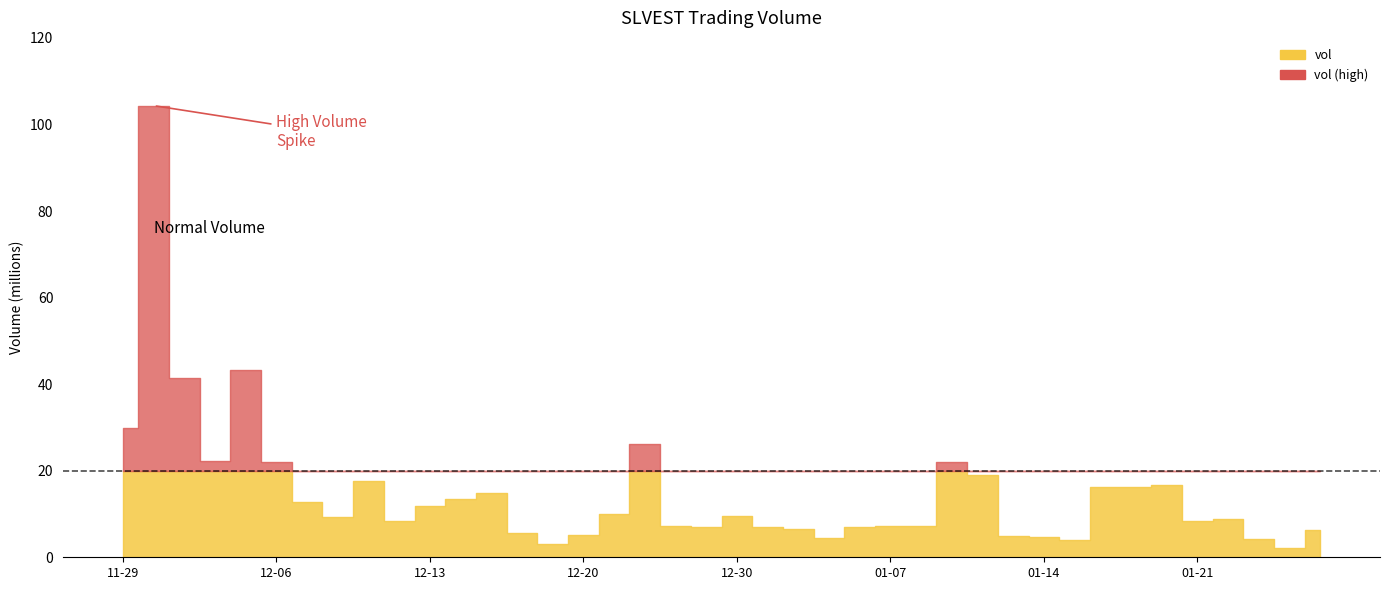

Where is the first local minimum for vol?

2019-12-04